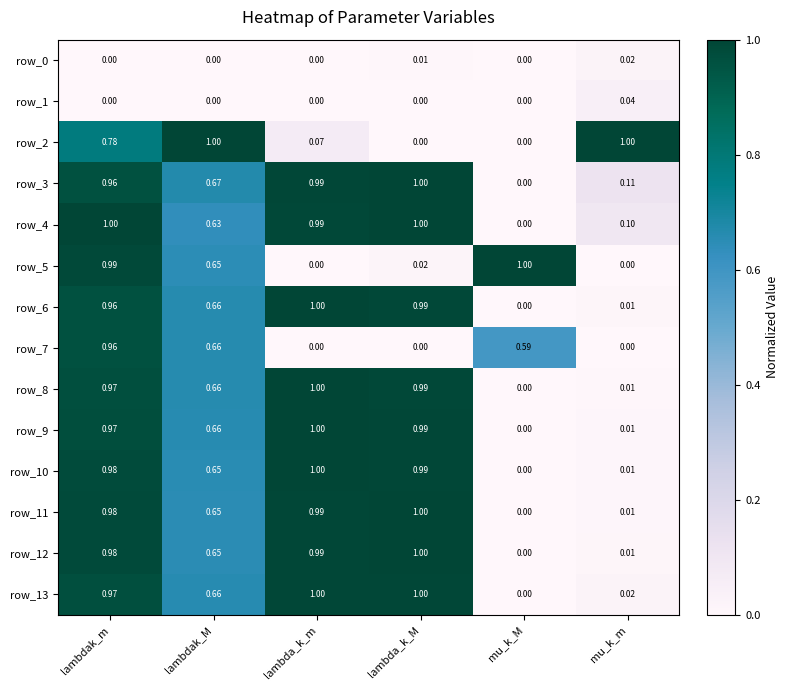

At which label does row_10 reach its peak?

lambda_k_m